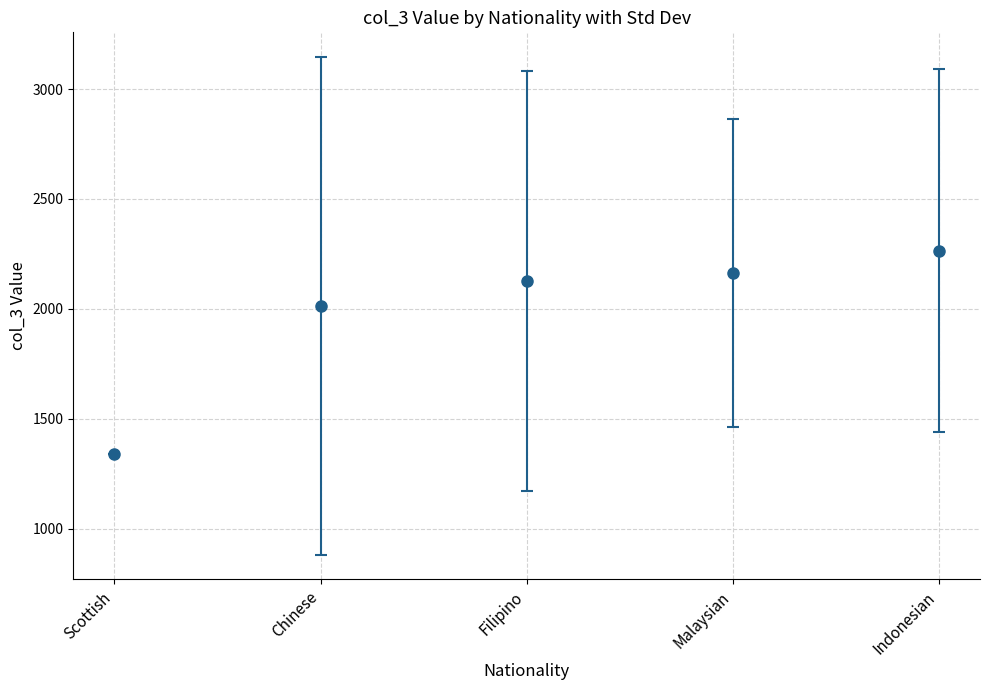

What is the difference between the second highest and second lowest values?

150.8